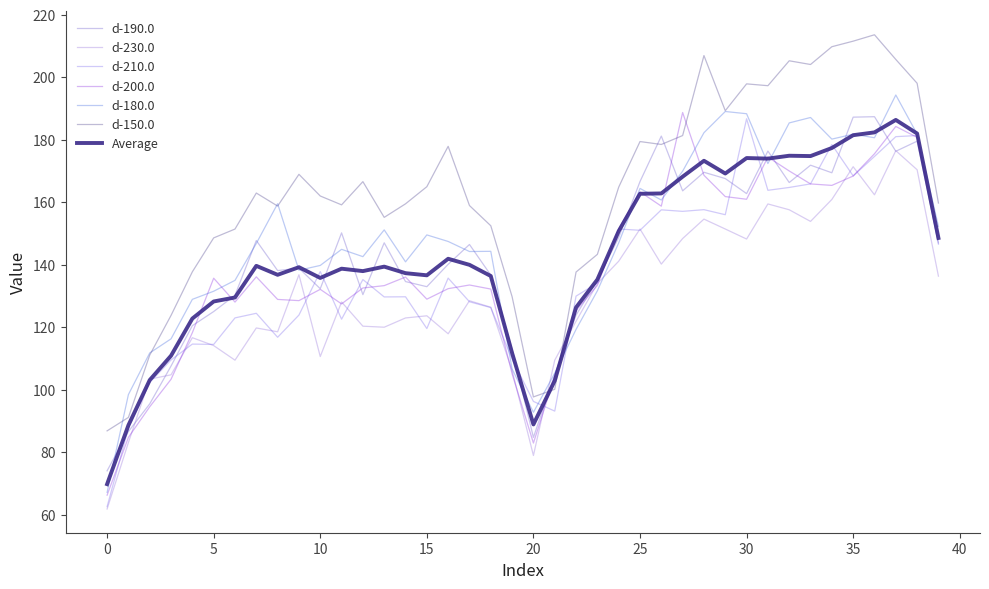

List the labels in order of d-230.0 value, smallest first.

0, 20, 1, 2, 3, 19, 21, 6, 10, 5, 4, 16, 8, 7, 13, 12, 22, 14, 15, 18, 11, 17, 23, 39, 9, 26, 24, 30, 27, 25, 29, 33, 28, 32, 31, 34, 36, 38, 35, 37